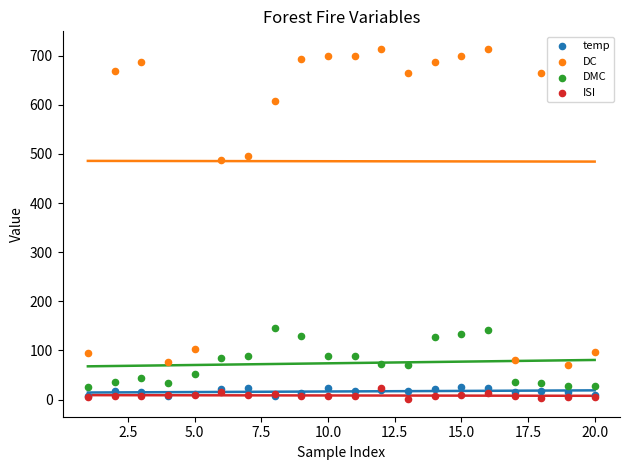

Which series contains the lowest Y value?

ISI